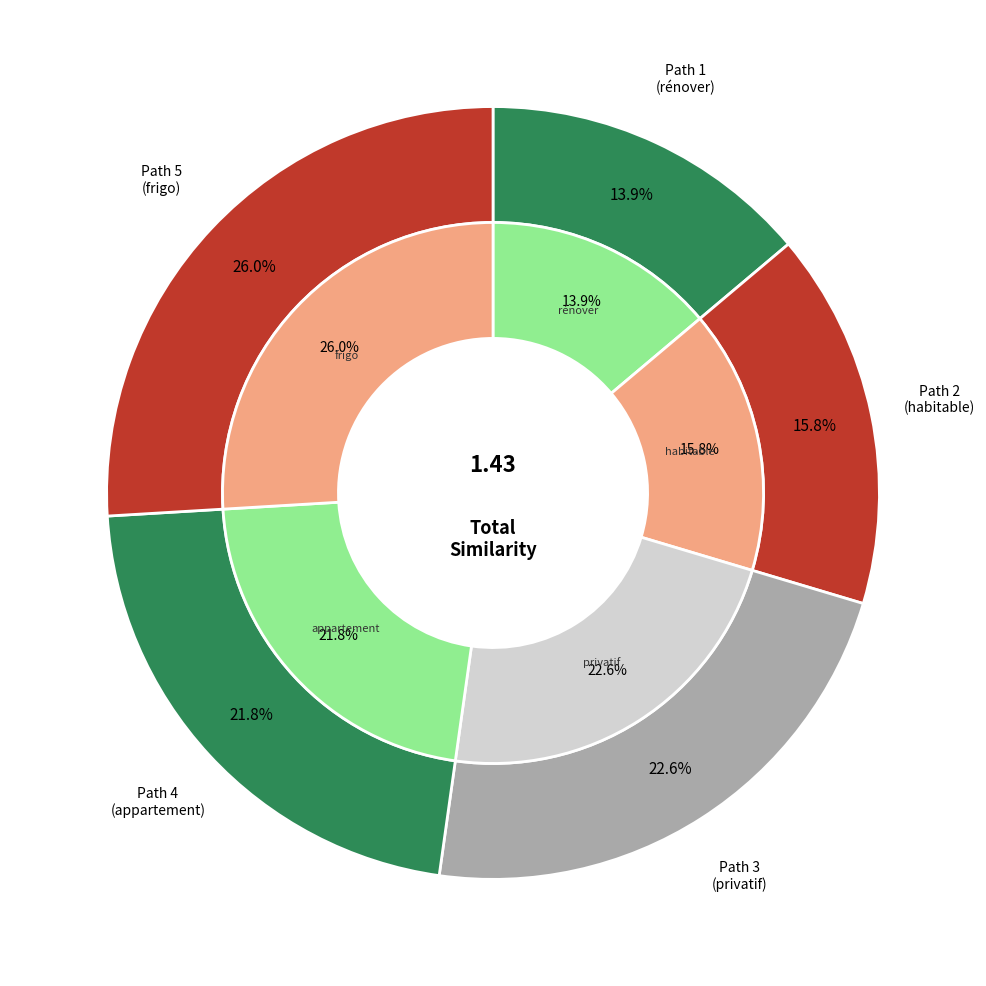

Does 3 represent more than half of the total?

No